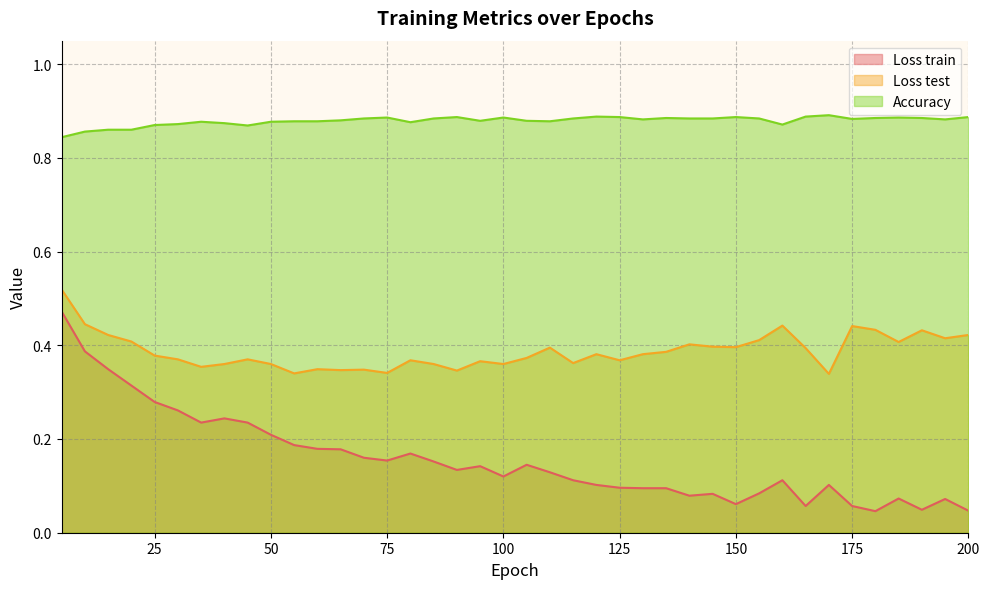

What is the approximate value of Loss train at 70?

0.2